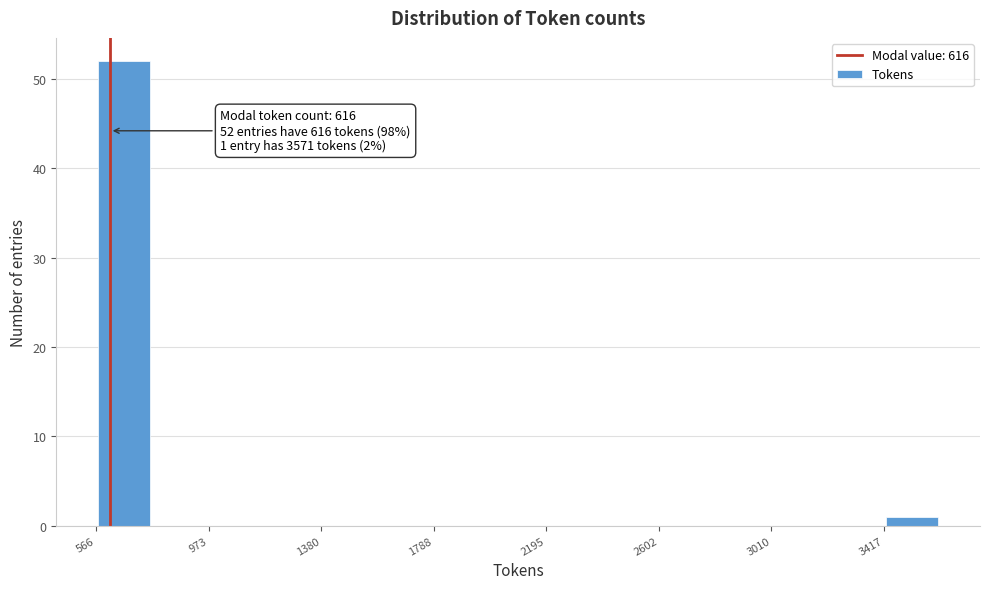

Which range on the x-axis has the tallest bar?

550 to 750